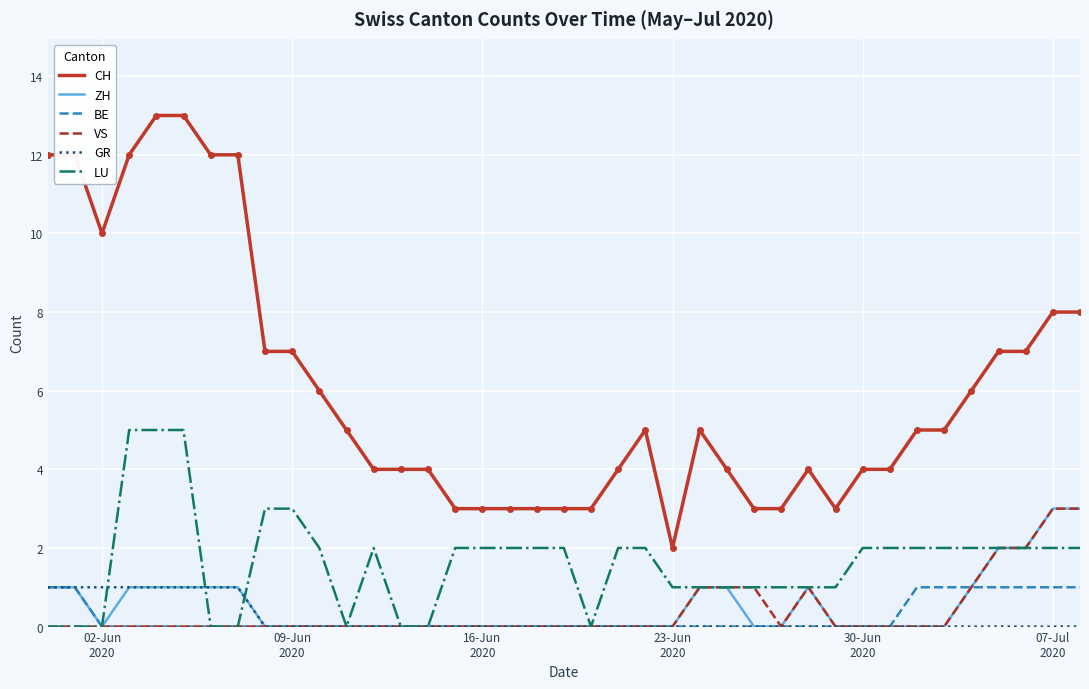

Which series has the largest total across all categories?

CH